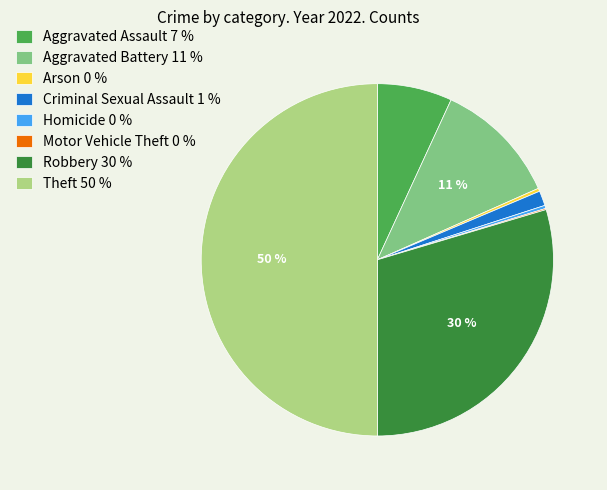

Does Aggravated Battery represent more than half of the total?

No